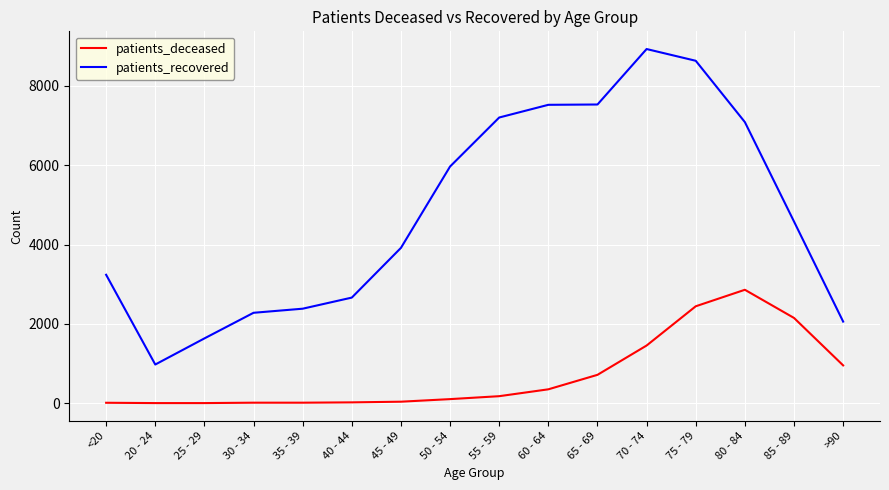

Which category has the highest value in the patients_deceased series?

80 - 84